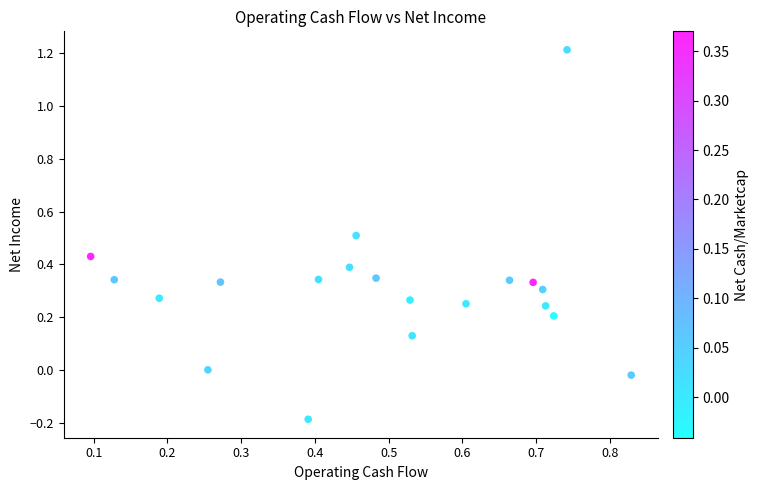

What is the range of X values (max minus min)?

0.7